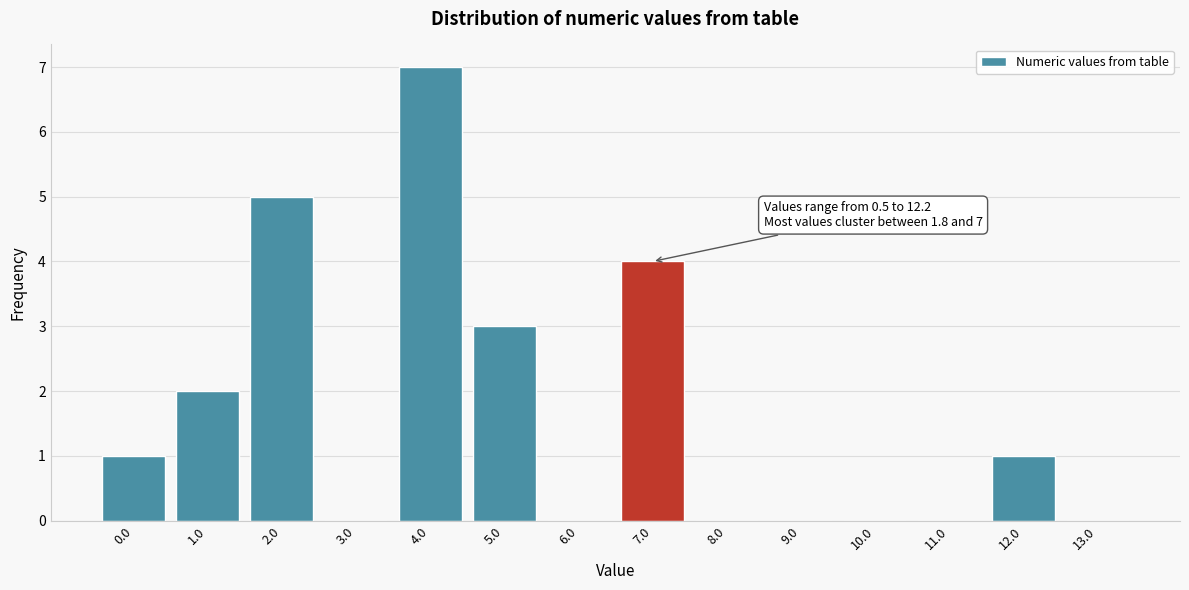

Reading left to right, extract all data points from this chart.

0.0=1	1.0=2	2.0=5	3.0=0	4.0=7	5.0=3	6.0=0	7.0=4	8.0=0	9.0=0	10.0=0	11.0=0	12.0=1	13.0=0